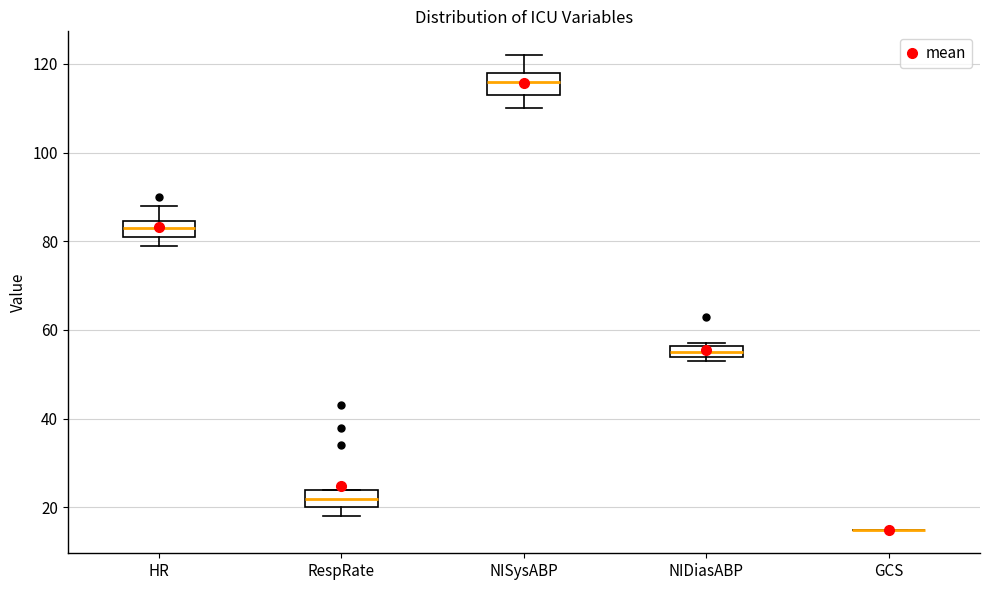

Where does the upper whisker of the box for NISysABP end on the y-axis? The values are not printed on the chart, so give them approximately, as read against the axis.

122